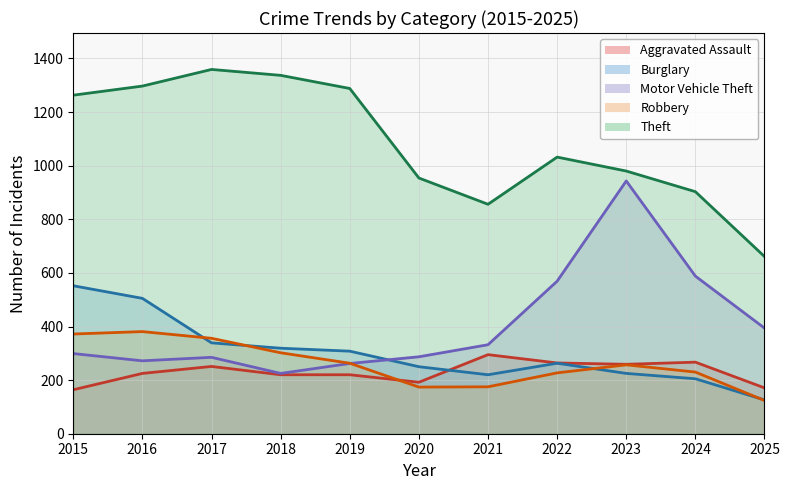

Which category has the lowest value in the Robbery (line) series?

2025